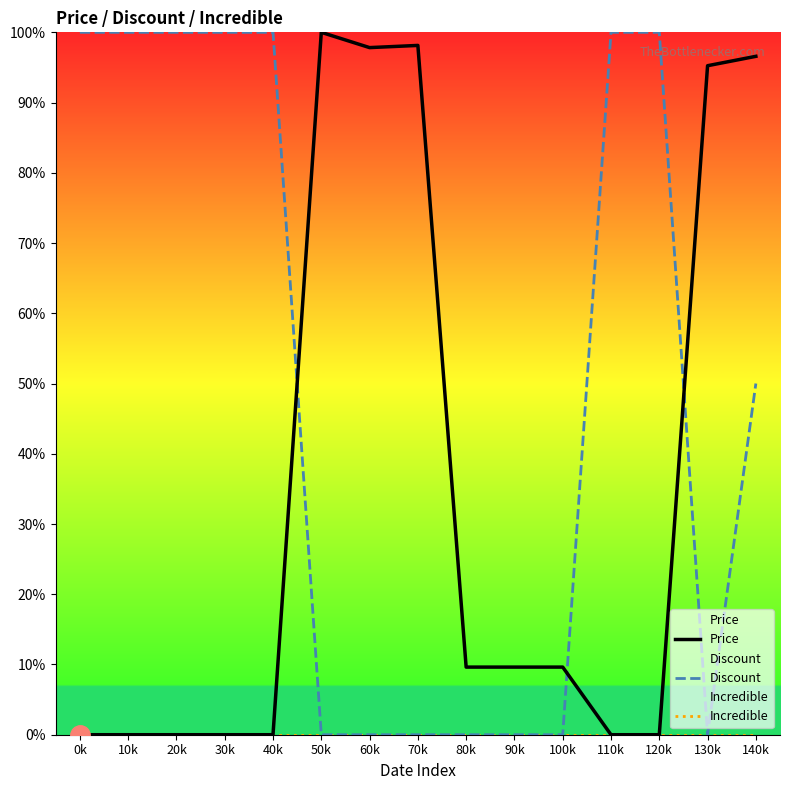

What is the total value across all series at 100k?

9.6